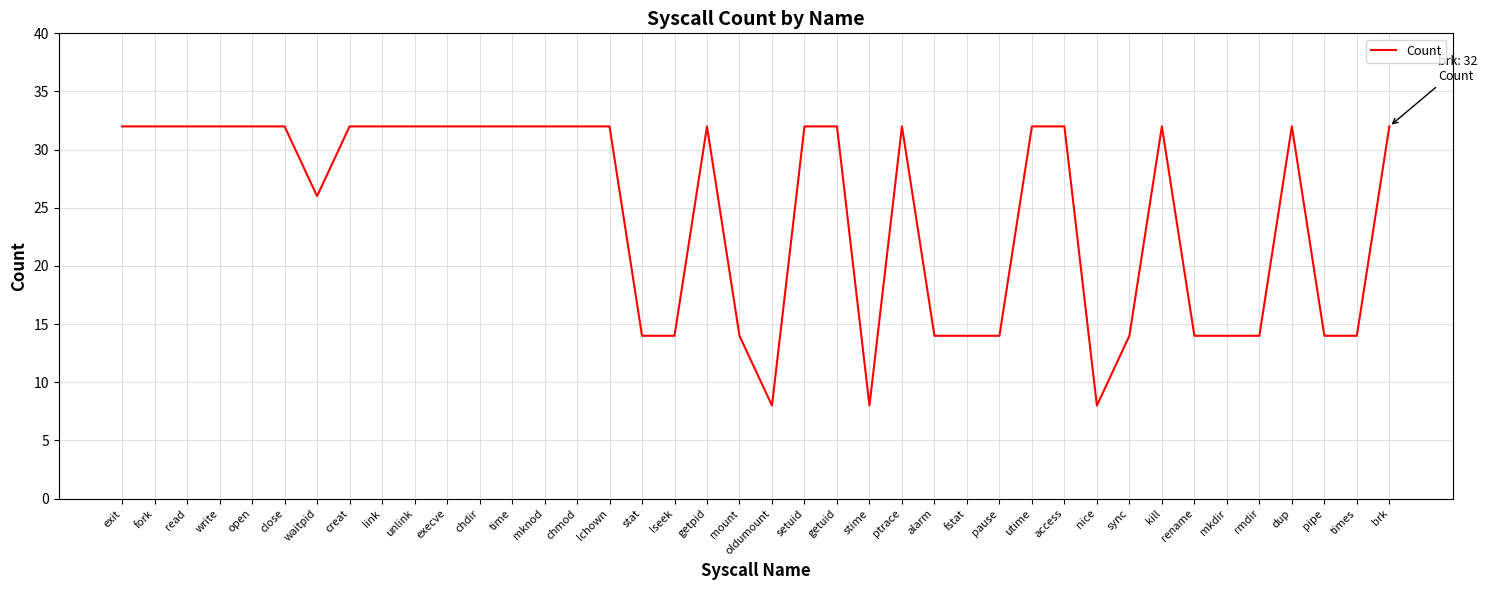

Does the chart display data point markers on the line(s)?

No